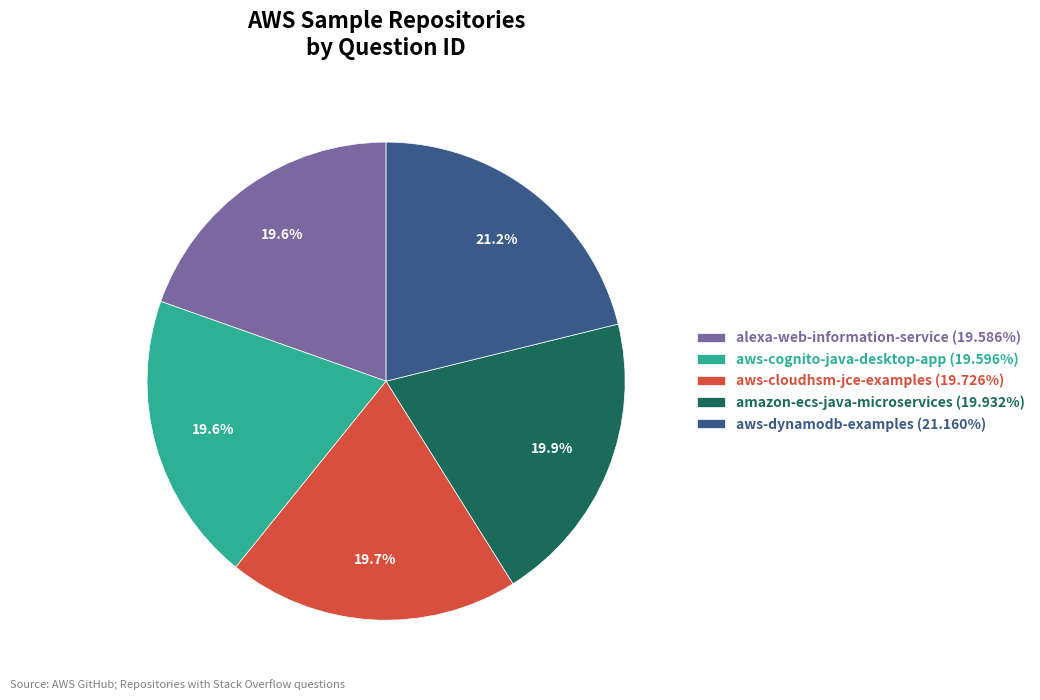

Combined, what portion of the pie is aws-dynamodb-examples and amazon-ecs-java-microservices?

41.1%